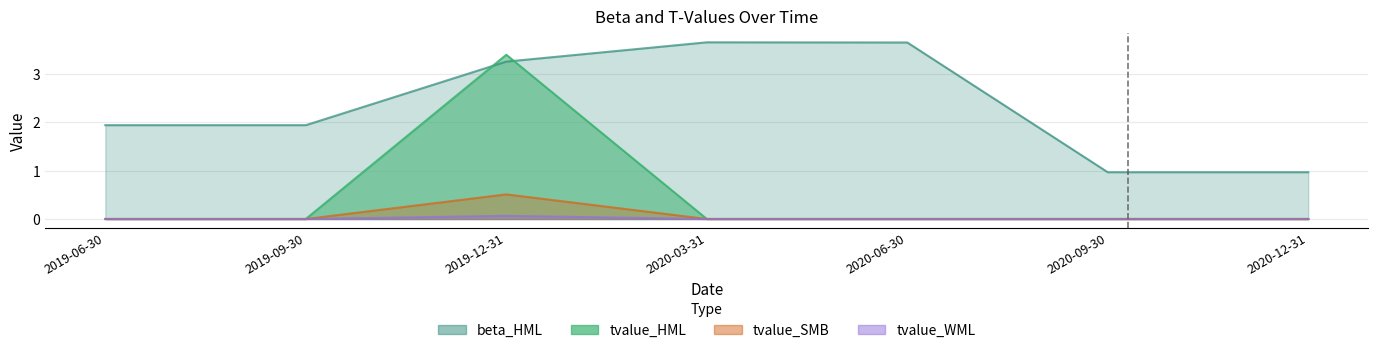

The tvalue_HML series shows 1.6 at 2020-09-30. True or false?

False